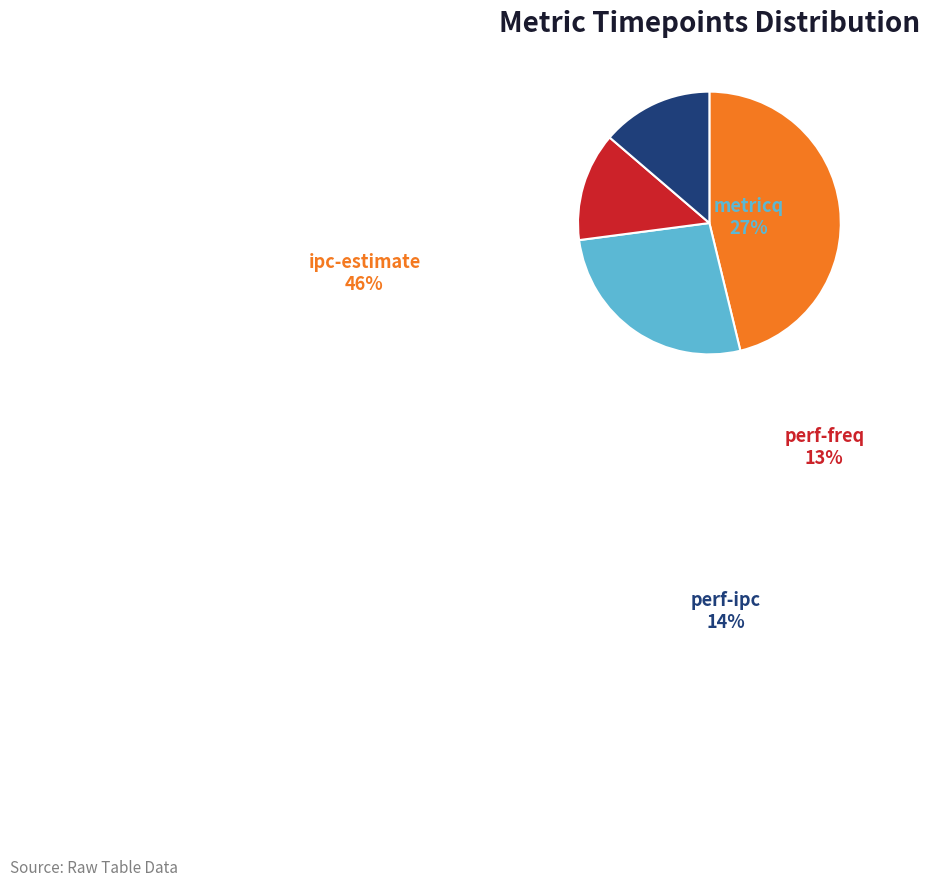

To the nearest percent, what portion does ipc-estimate represent?

46%